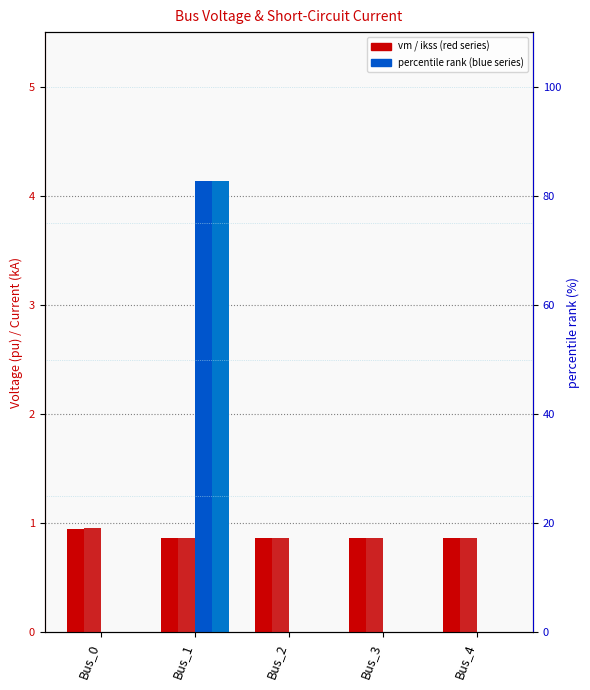

Reading left to right, extract all data points from this chart.

pf_vm_a_pu: Bus_0=0.9	Bus_1=0.9	Bus_2=0.9	Bus_3=0.9	Bus_4=0.9
pf_vm_c_pu: Bus_0=1.0	Bus_1=0.9	Bus_2=0.9	Bus_3=0.9	Bus_4=0.9
pf_ikss_b_ka: Bus_0=0.0	Bus_1=4.1	Bus_2=0.0	Bus_3=0.0	Bus_4=0.0
pf_ikss_c_ka: Bus_0=0.0	Bus_1=4.1	Bus_2=0.0	Bus_3=0.0	Bus_4=0.0